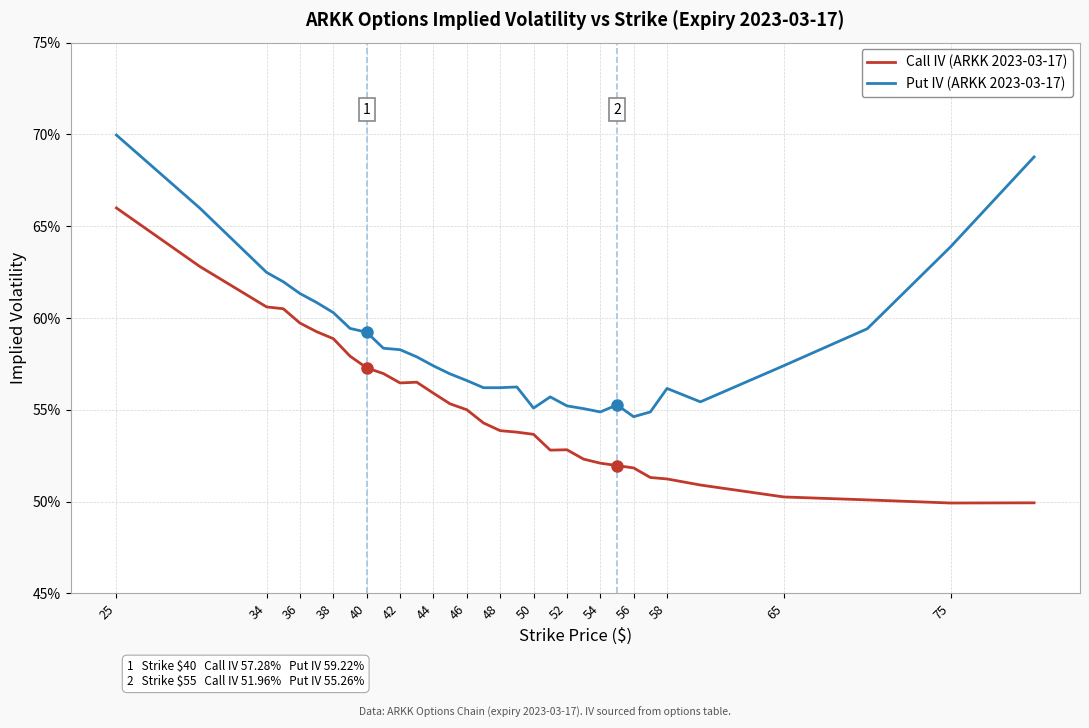

True or false: Call IV (ARKK 2023-03-17) and Put IV (ARKK 2023-03-17) intersect in this chart.

False